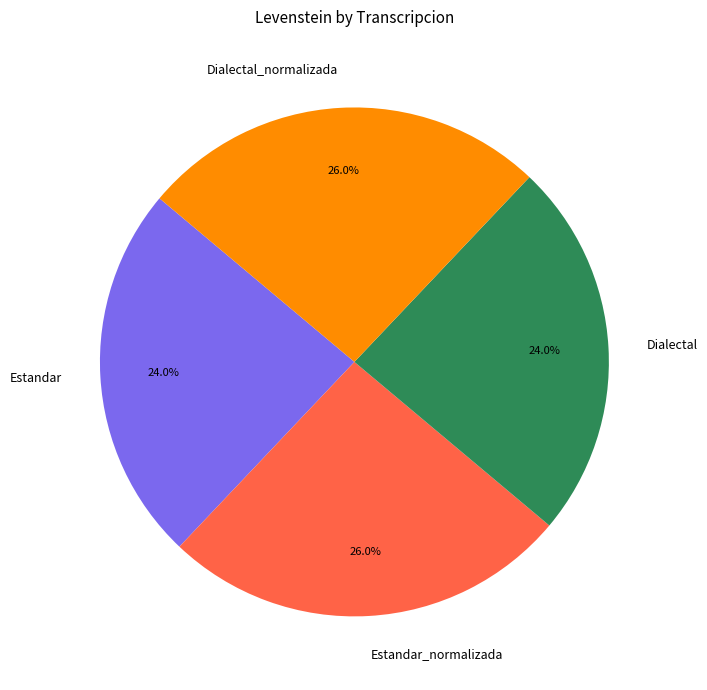

How many segments does this pie chart have?

4